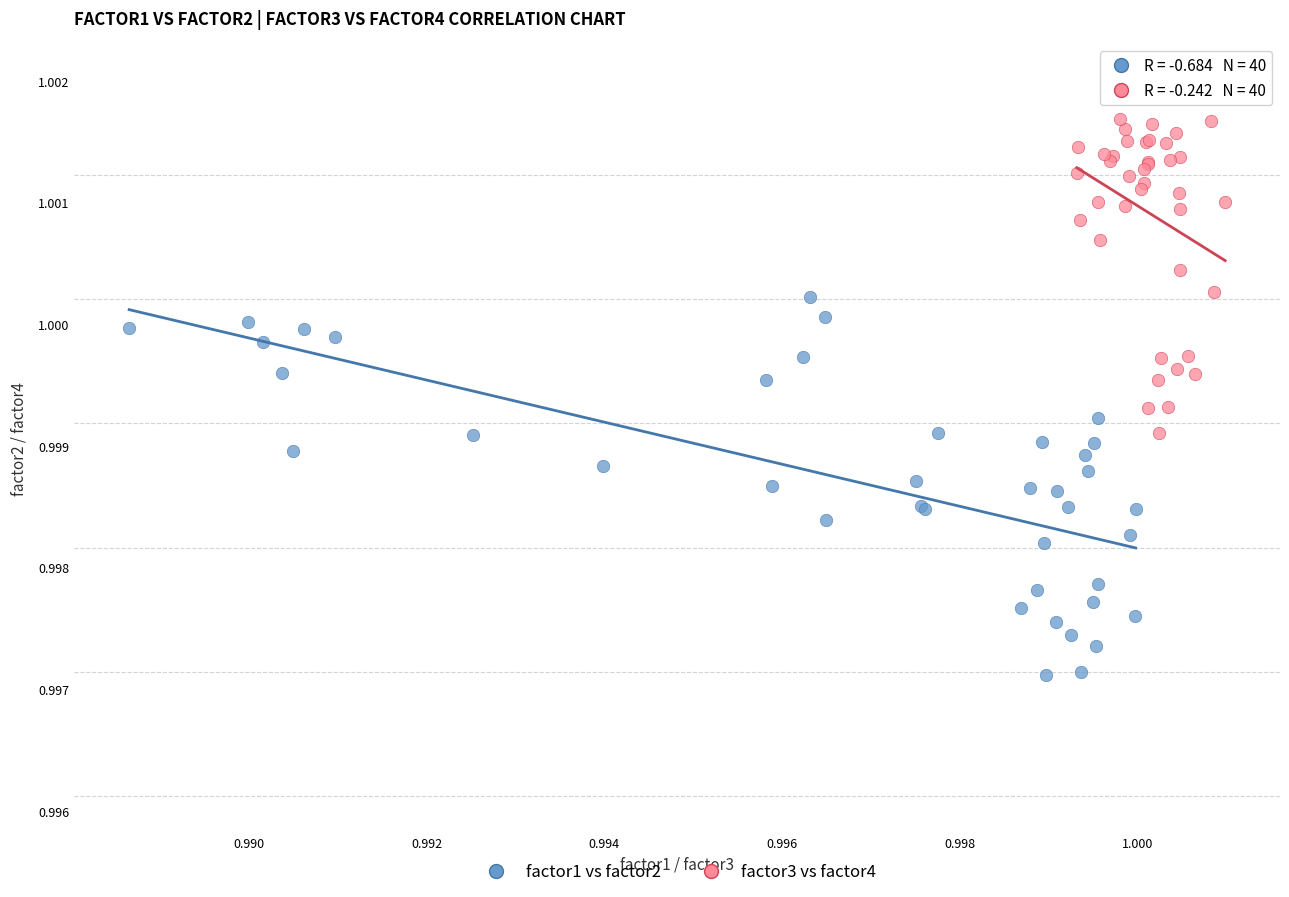

What are all the series names shown in the legend?

factor1 vs factor2, factor3 vs factor4